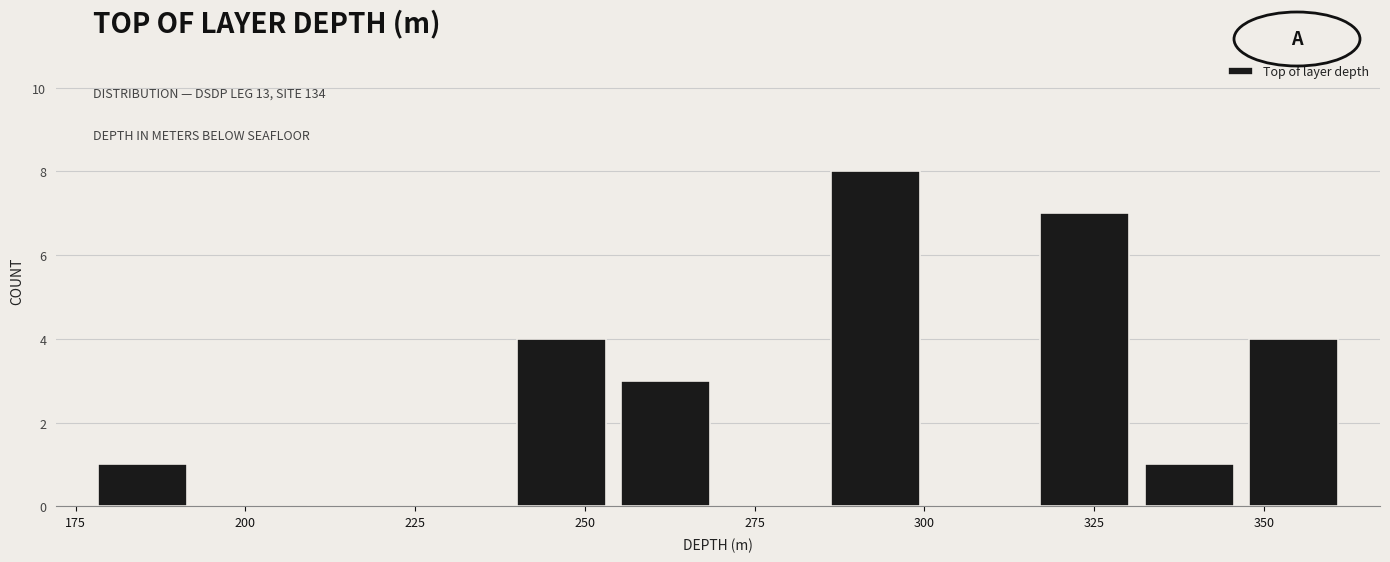

Around what value on the x-axis is the tallest bar? Give the approximate position of its centre, as read against the axis.

295